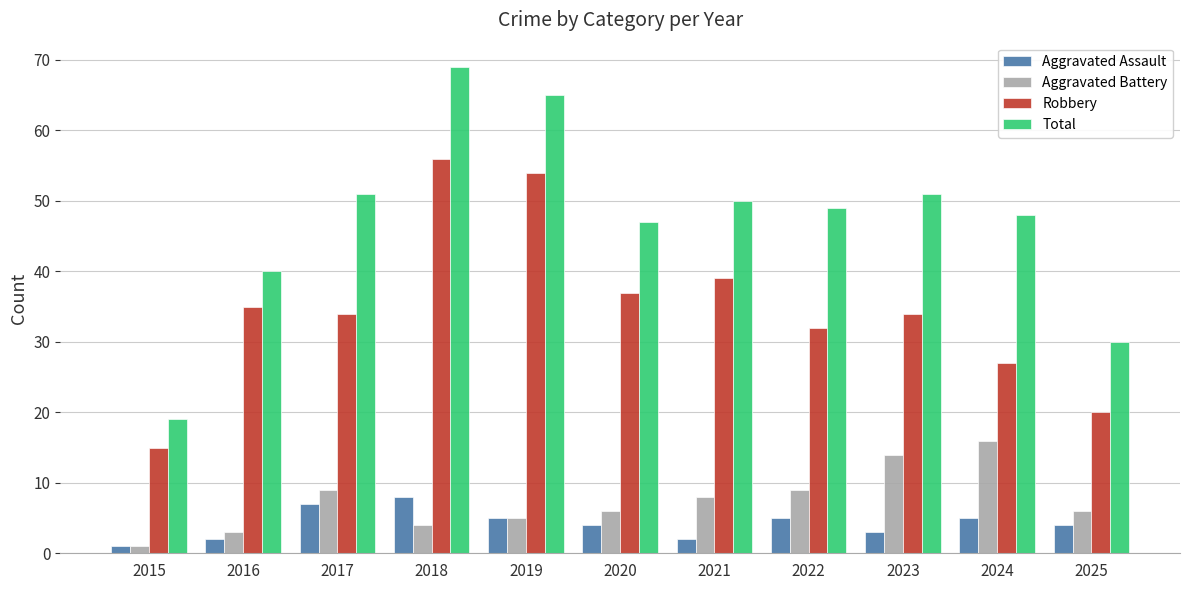

Reading left to right, what are all the values shown in this chart?

Aggravated Assault: 1	2	7	8	5	4	2	5	3	5	4
Aggravated Battery: 1	3	9	4	5	6	8	9	14	16	6
Robbery: 15	35	34	56	54	37	39	32	34	27	20
Total: 19	40	51	69	65	47	50	49	51	48	30